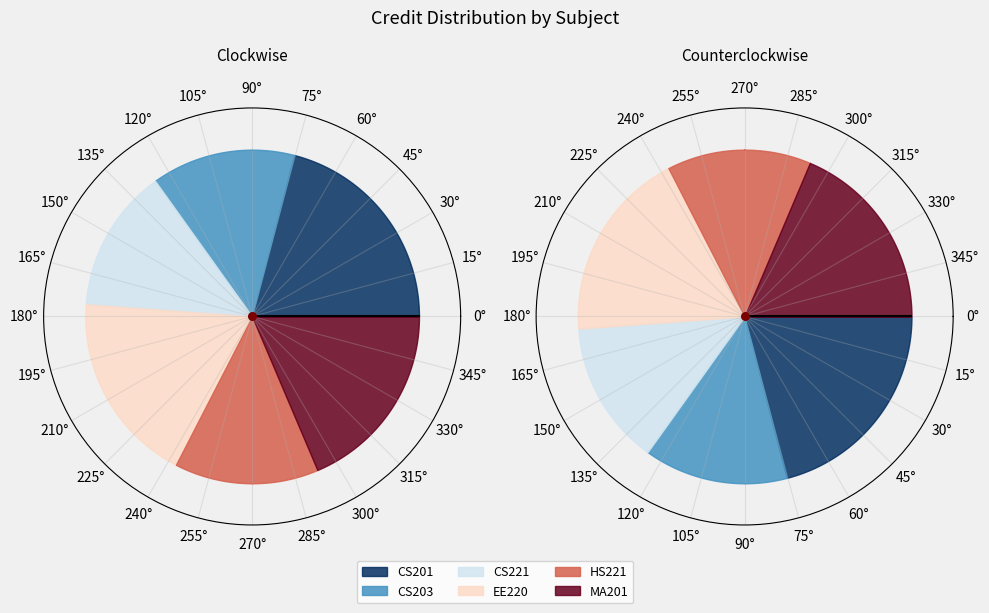

To the nearest percent, what portion does CS221 represent?

14%